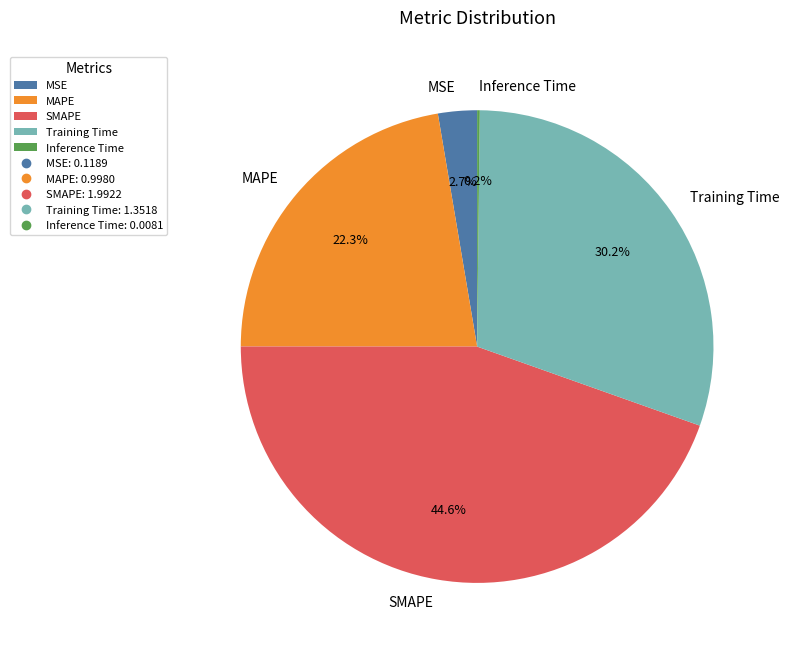

What percentage is NOT represented by Training Time?

69.8%